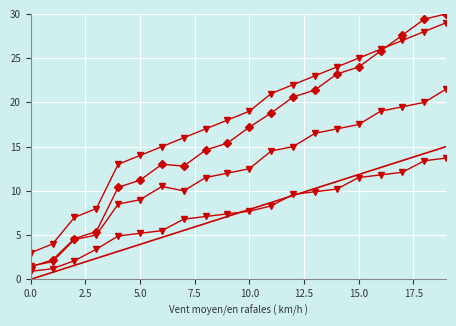

Is it true that codes equals 22.0 at 12?

True